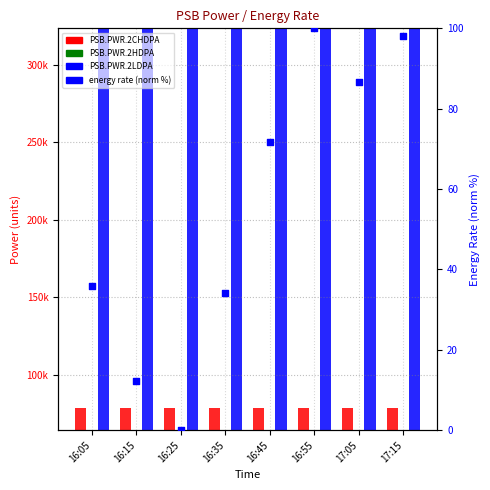

What are all the series names shown in the legend?

PSB.PWR.2CHDPA, PSB.PWR.2HDPA, PSB.PWR.2LDPA, energy rate (norm %)